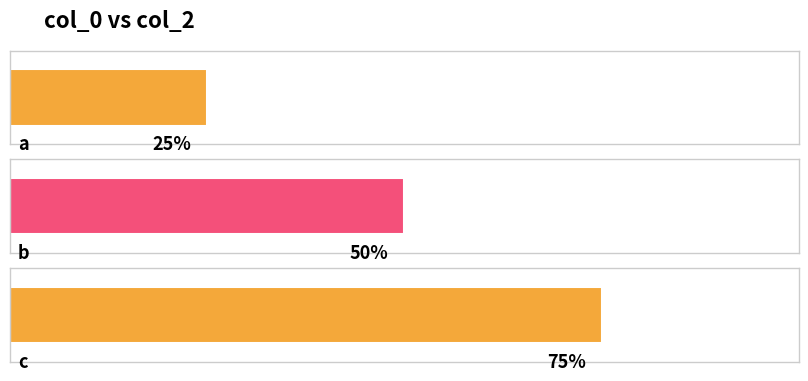

At which label is the value closest to 2?

b